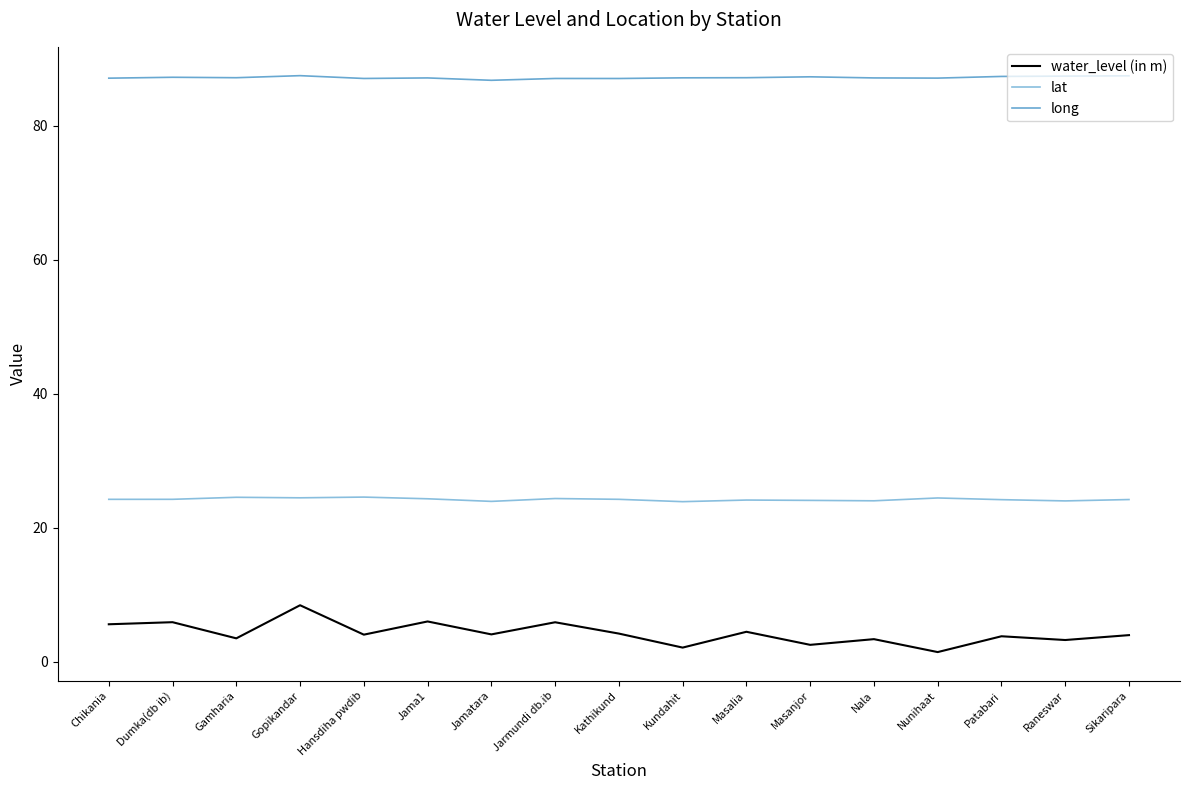

True or false: long has a value of 87.5 at Sikaripara.

True